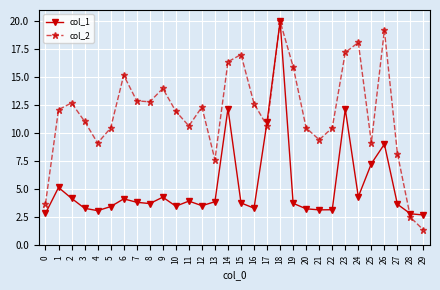

At 16, list the series in order from largest to smallest.

col_2, col_1